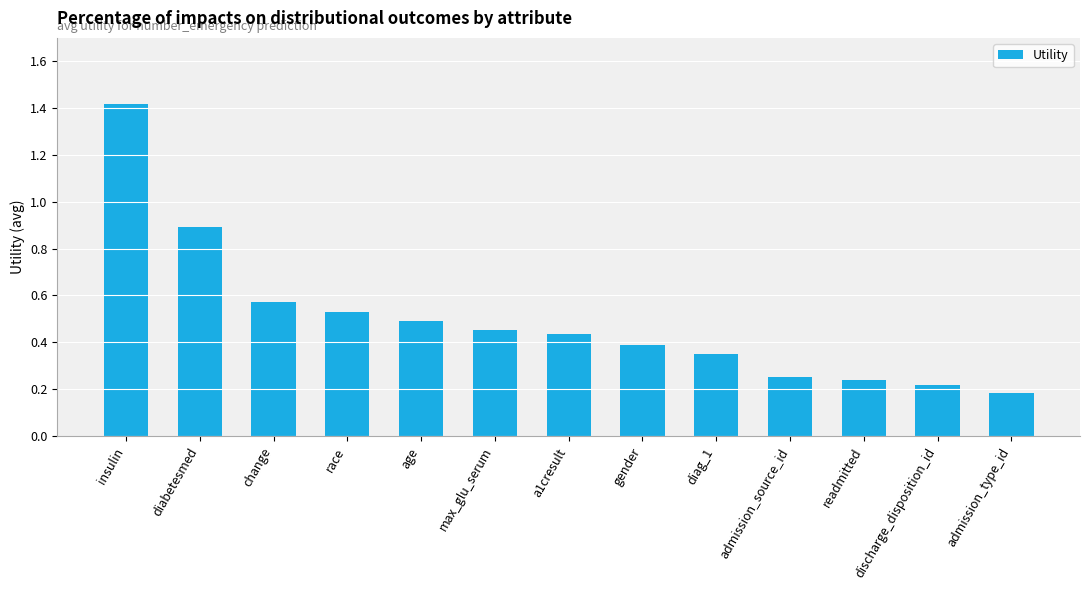

Which label corresponds to the smallest value in the chart?

admission_type_id